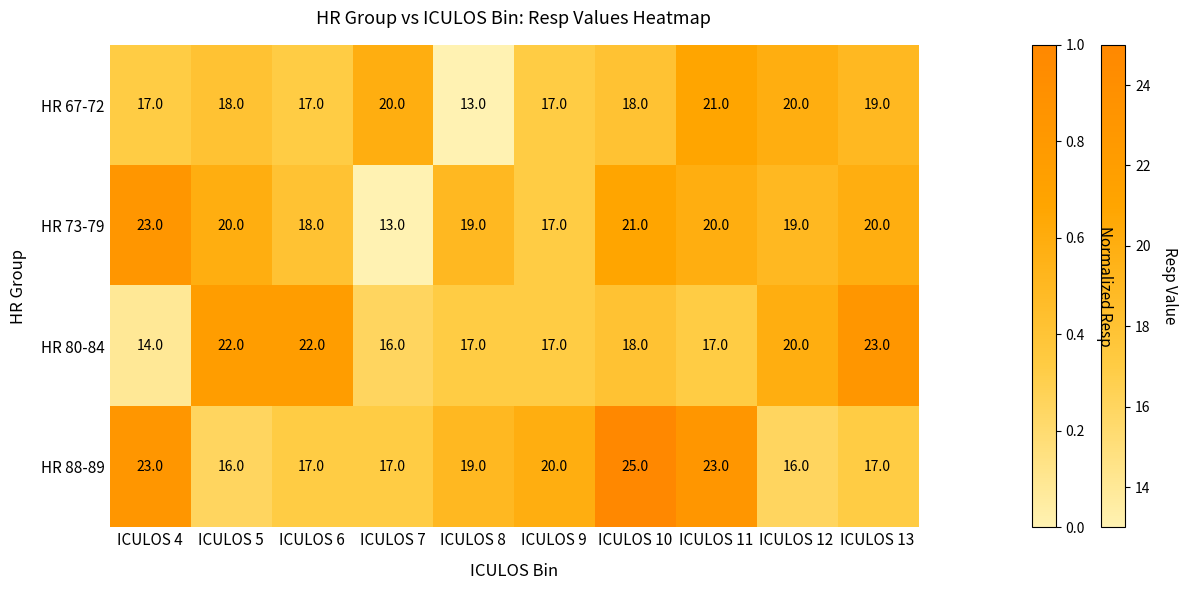

What is the greatest value displayed?

25